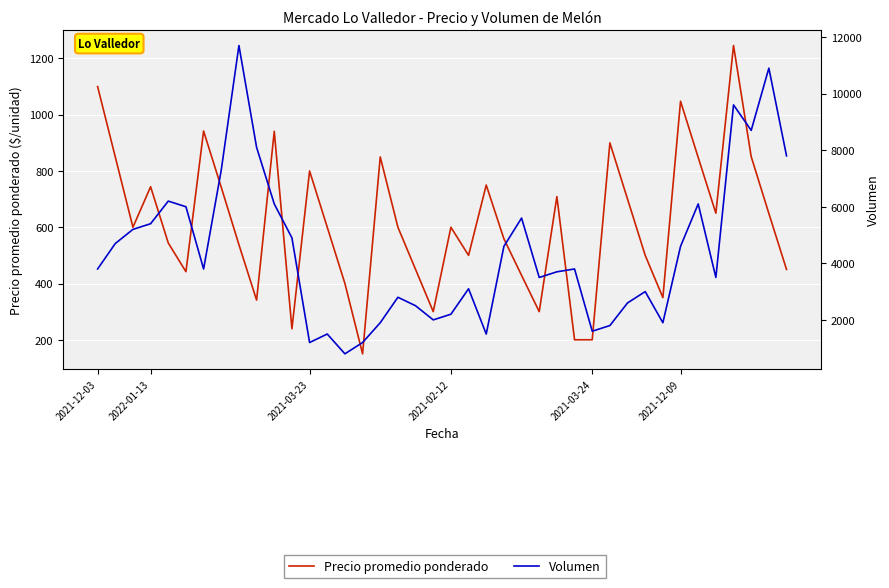

Reading left to right, what are all the values shown in this chart?

Precio promedio ponderado: 1100	850	600	744	544	442	942	742	538	341	941	239	800	600	400	150	850	600	450	300	600	500	750	559	429	300	709	200	200	900	700	500	350	1048	848	650	1246	851	649	450
Volumen: 3800	4700	5200	5400	6200	6000	3800	7300	11700	8100	6100	4900	1200	1500	800	1200	1900	2800	2500	2000	2200	3100	1500	4600	5600	3500	3700	3800	1600	1800	2600	3000	1900	4600	6100	3500	9600	8700	10900	7800